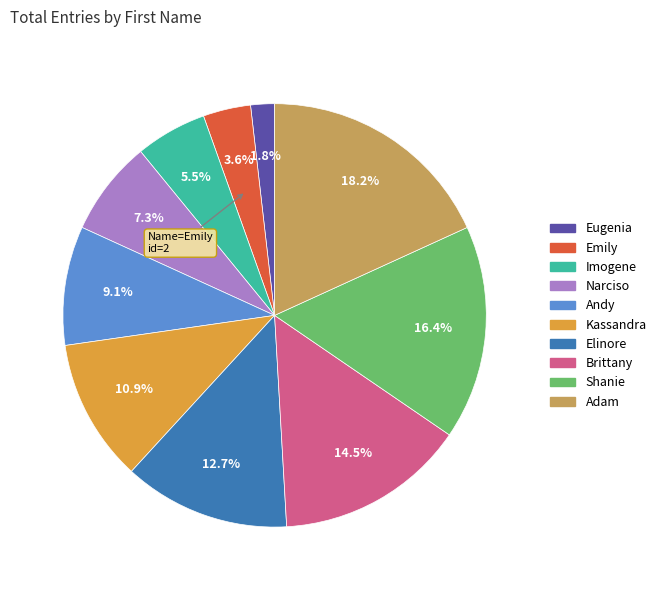

The Emily slice represents 9% of the pie. True or false?

False